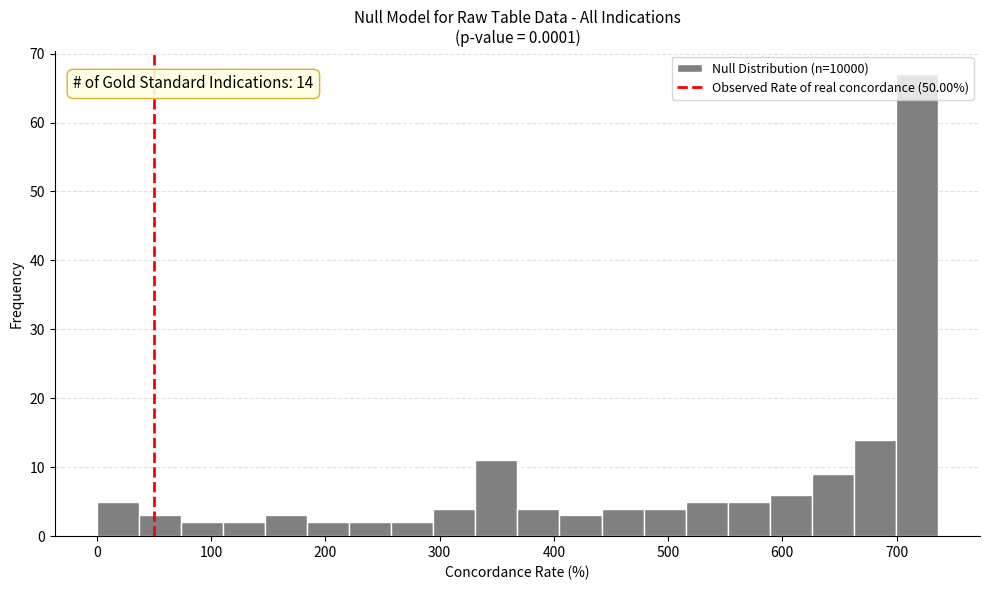

Around what value on the x-axis is the tallest bar? Give the approximate position of its centre, as read against the axis.

720